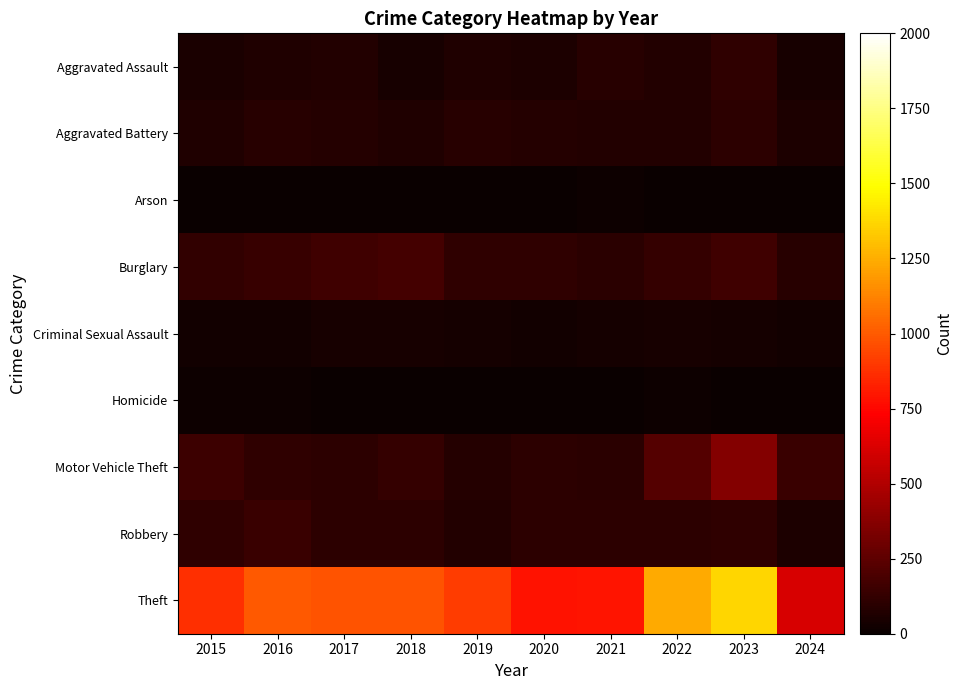

Which label corresponds to the largest value in the chart?

2023